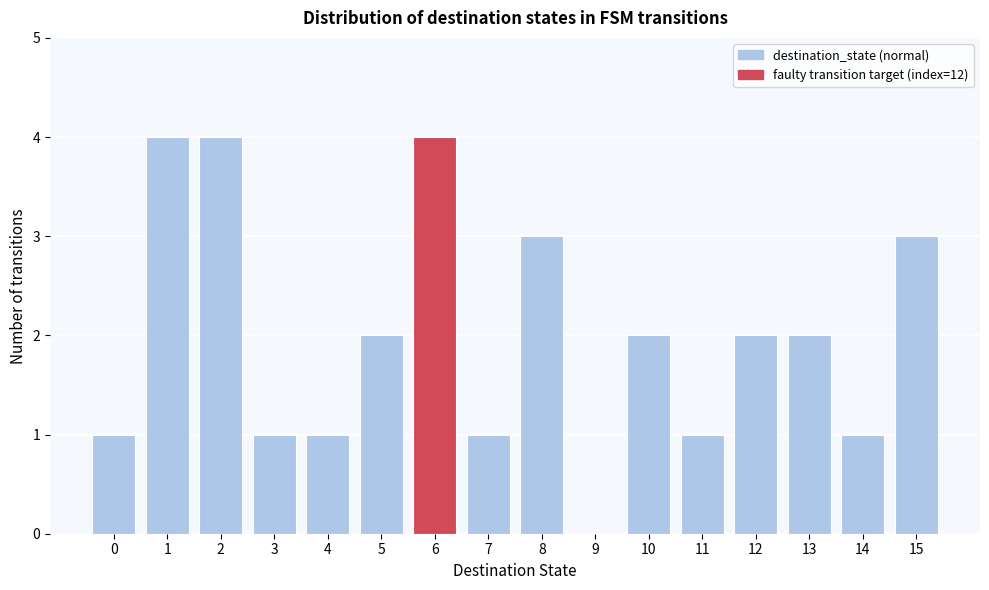

Reading left to right, list all the values displayed in this chart.

0=1	1=4	2=4	3=1	4=1	5=2	6=4	7=1	8=3	9=0	10=2	11=1	12=2	13=2	14=1	15=3